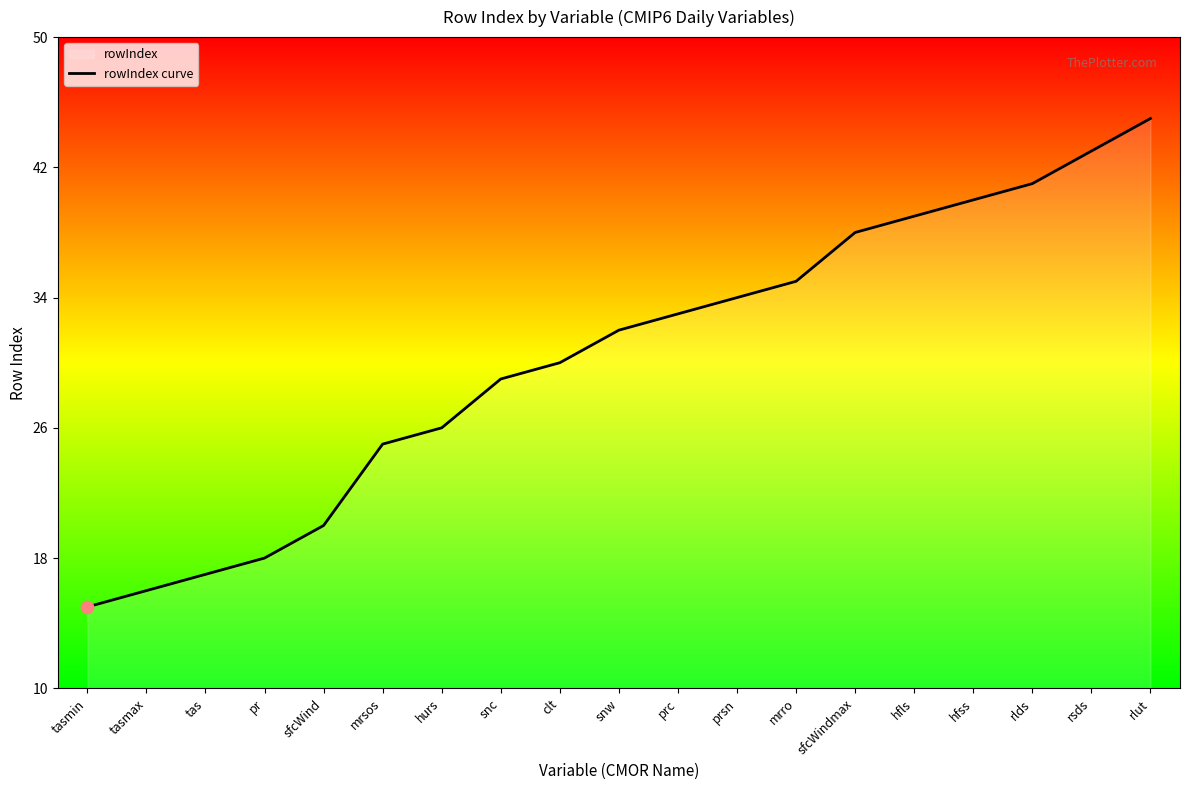

Approximately how many times larger is the value at prsn compared to tas?

2.0